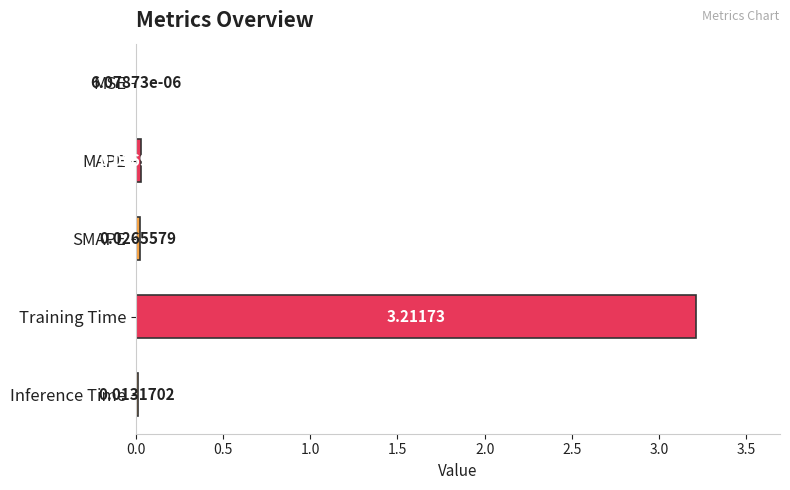

Which category has the highest value across all series?

Training Time